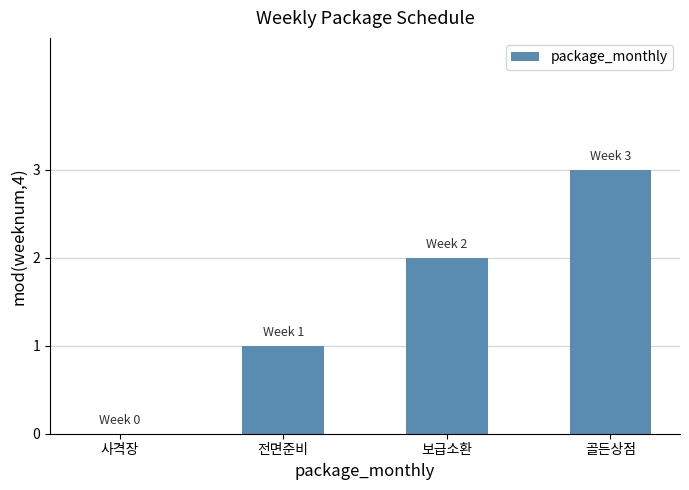

What is the average value?

2